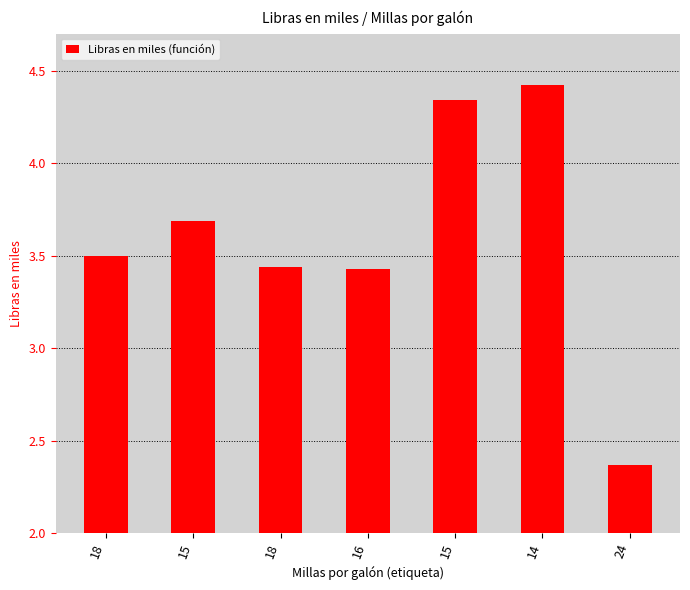

How many data points are less than 3?

1